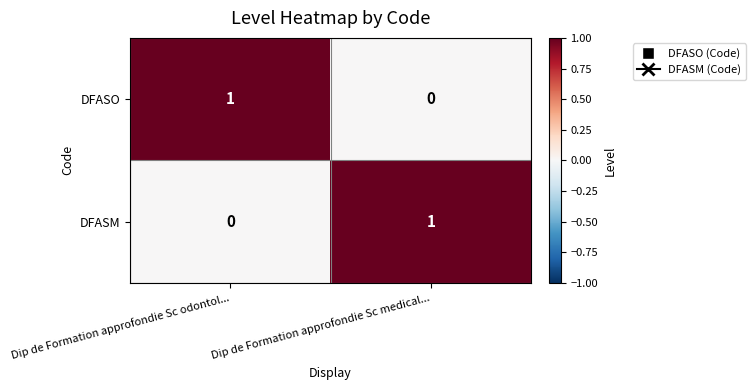

Where is DFASO nearest to the value 0?

Dip de Formation approfondie Sc medical...